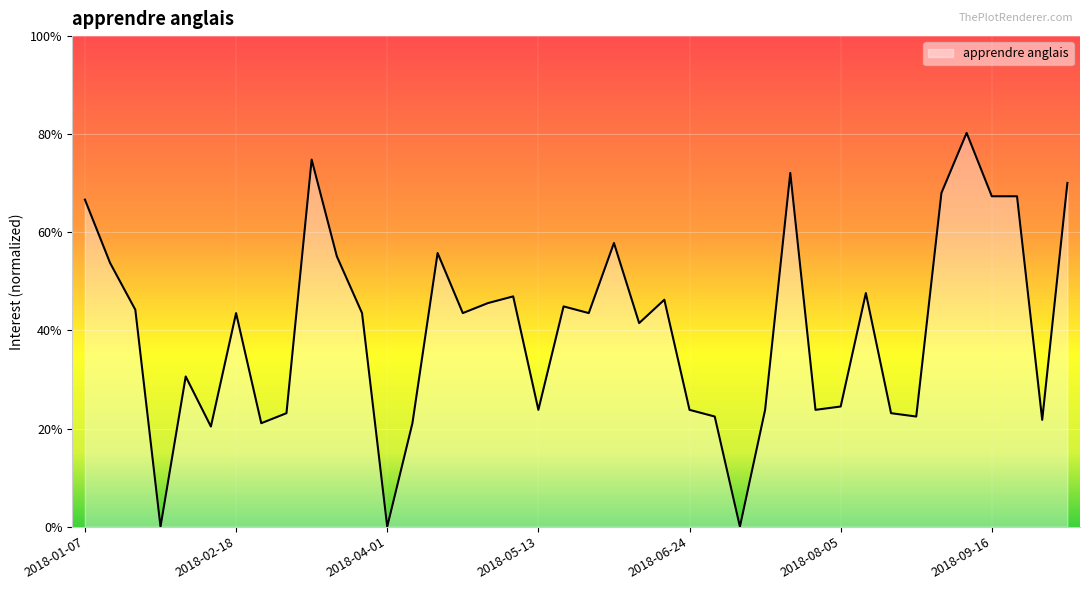

Reading right to left, what are all the values shown in this chart?

0.7	0.2	0.7	0.7	0.8	0.7	0.2	0.2	0.5	0.2	0.2	0.7	0.2	0.0	0.2	0.2	0.5	0.4	0.6	0.4	0.4	0.2	0.5	0.5	0.4	0.6	0.2	0.0	0.4	0.6	0.7	0.2	0.2	0.4	0.2	0.3	0.0	0.4	0.5	0.7